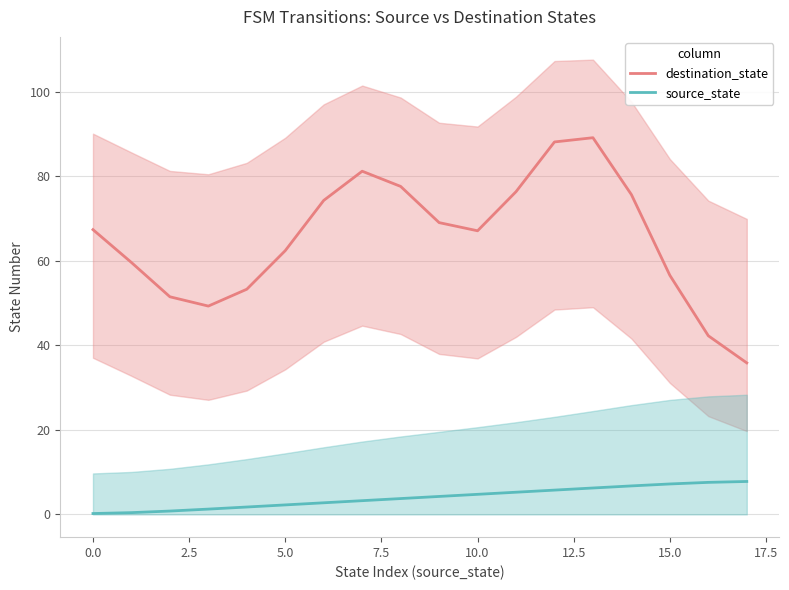

The value of destination_state at 5.0 is 28.3. True or false?

False